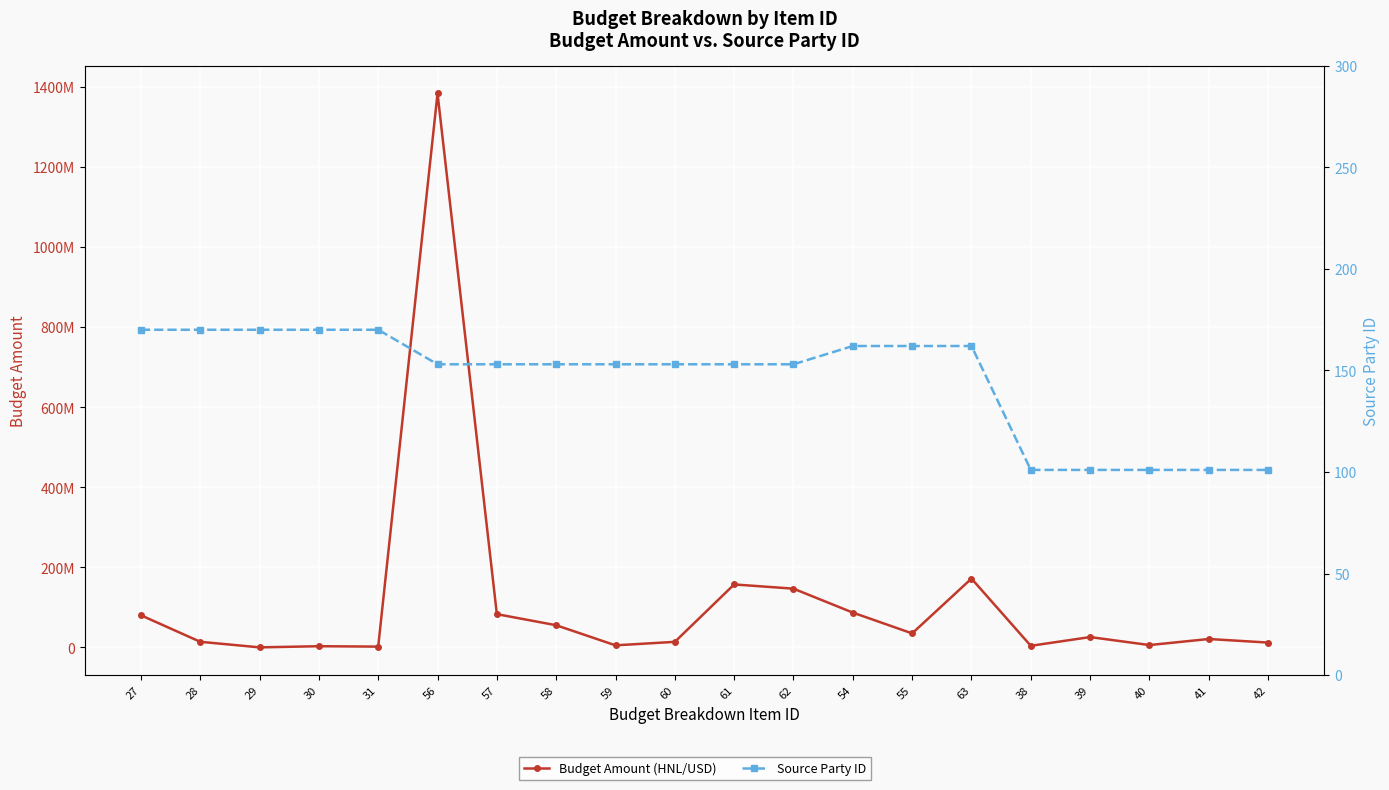

True or false: Source Party ID and Budget Amount (HNL/USD) intersect in this chart.

False